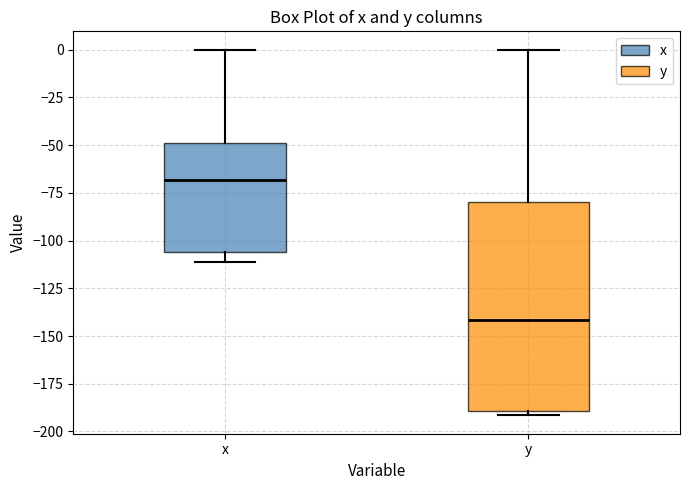

Which box's median line is the highest?

x